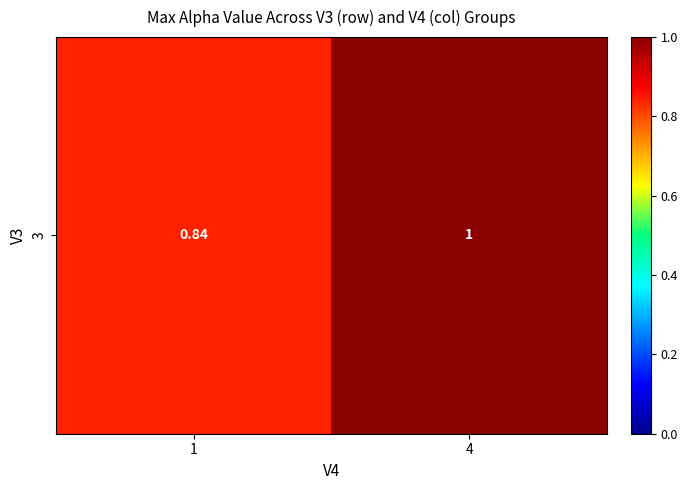

List the labels in order of value, smallest first.

1, 4